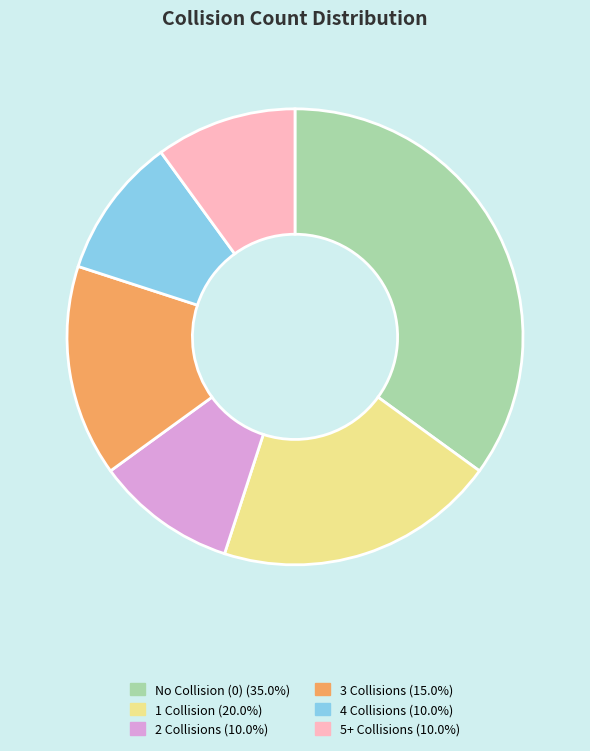

Does any single category account for the majority?

No